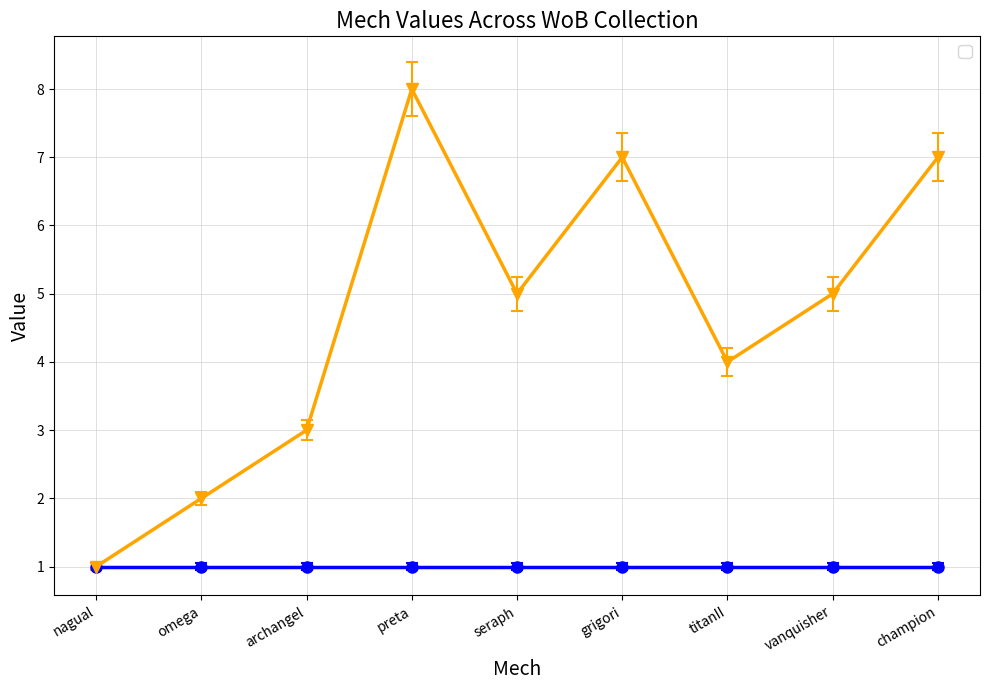

What is the label of the 2nd point from the left?

omega